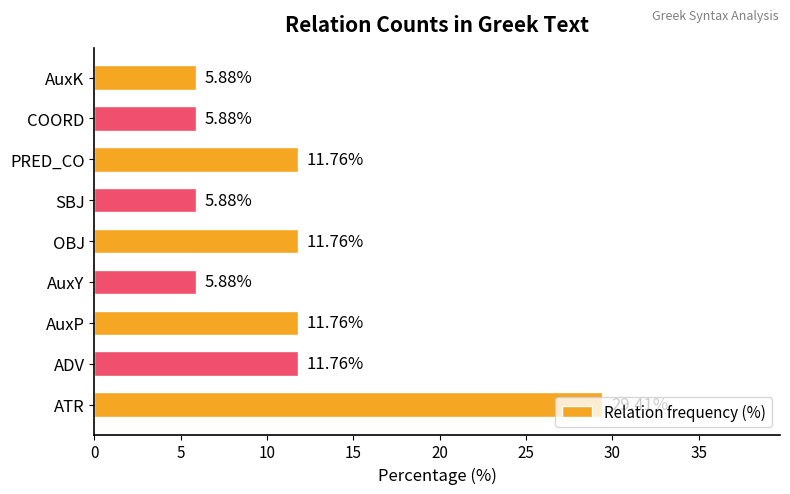

Which has a higher value, COORD or PRED_CO?

PRED_CO